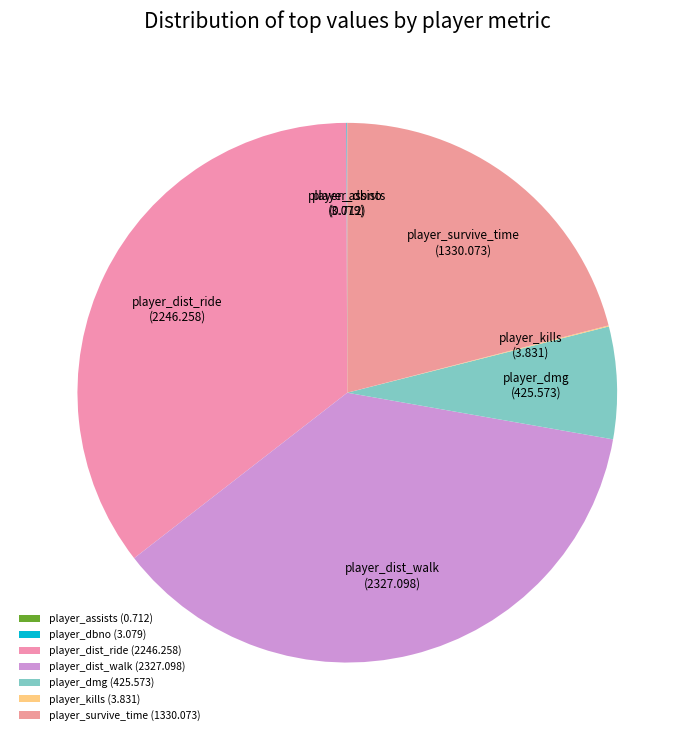

The player_dmg slice represents 1% of the pie. True or false?

False